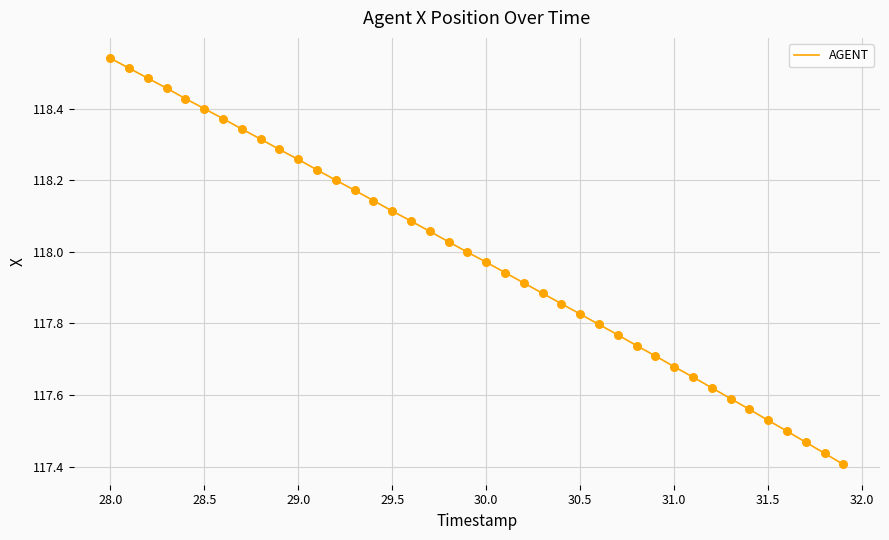

What is the difference between the maximum and minimum values?

1.1